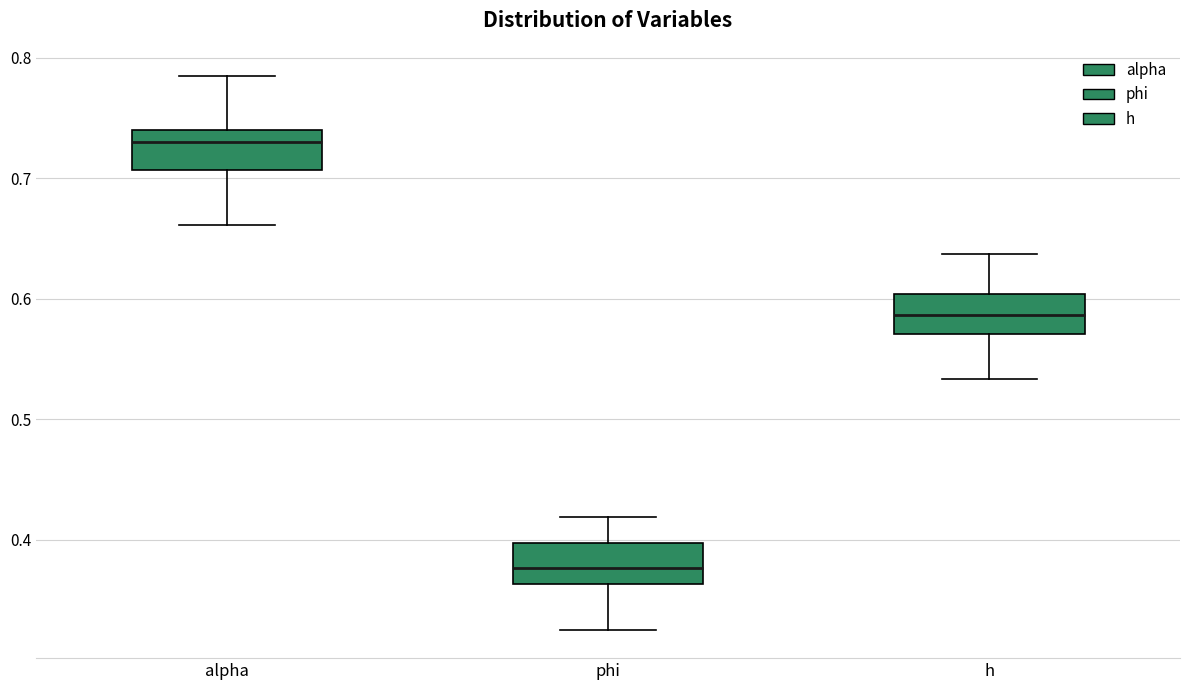

Reading left to right, transcribe this box plot: for each box, give where its median line is, the range the box spans, and where its two whiskers end, as read against the y-axis. The values are not printed on the chart, so give them approximately, as read against the axis.

alpha: median 0.73, box 0.71 to 0.74, whiskers 0.66 to 0.79
phi: median 0.38, box 0.36 to 0.40, whiskers 0.32 to 0.42
h: median 0.59, box 0.57 to 0.60, whiskers 0.53 to 0.64